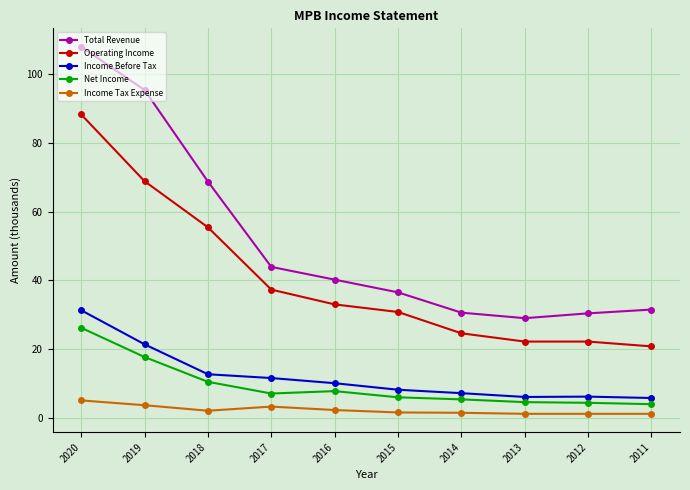

At which category is the sum across all series the highest?

2020